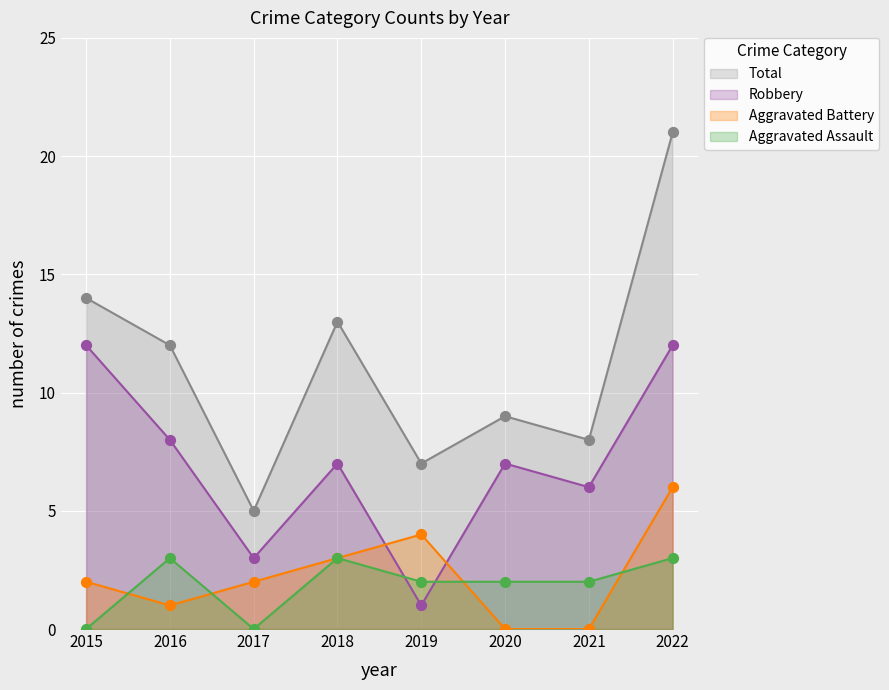

Which series contains the lowest Y value?

Aggravated Assault